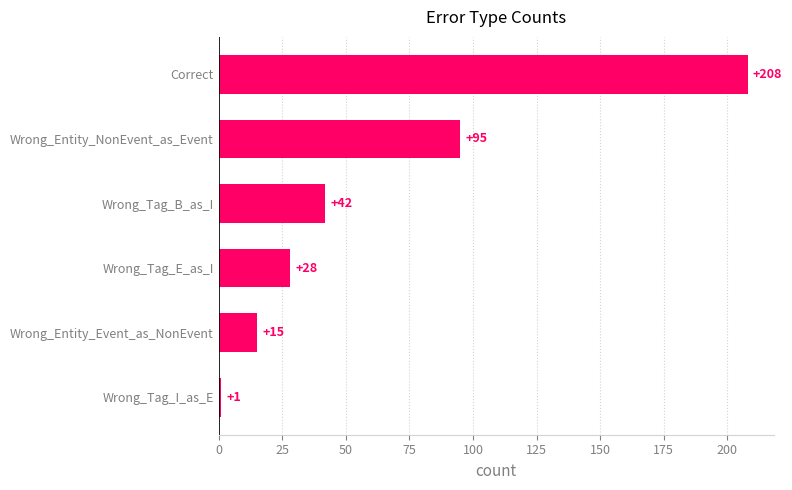

Rank the categories by value from highest to lowest.

Correct, Wrong_Entity_NonEvent_as_Event, Wrong_Tag_B_as_I, Wrong_Tag_E_as_I, Wrong_Entity_Event_as_NonEvent, Wrong_Tag_I_as_E